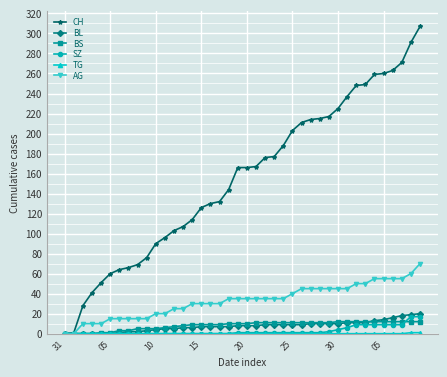

Which series has the widest spread of values?

CH